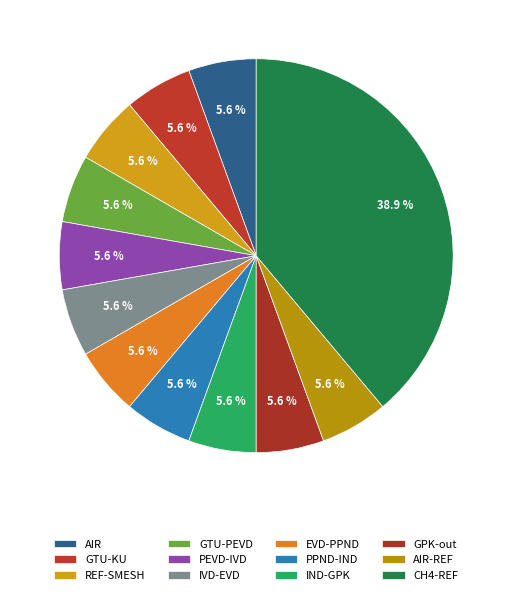

To the nearest percent, what is the average slice percentage?

8%